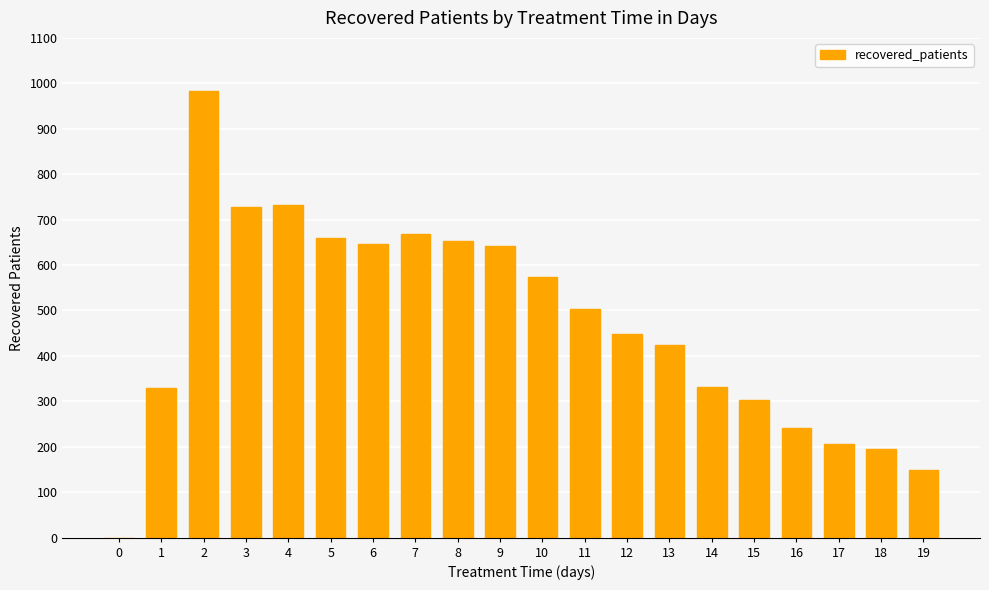

Where is the data nearest to the value 491?

11